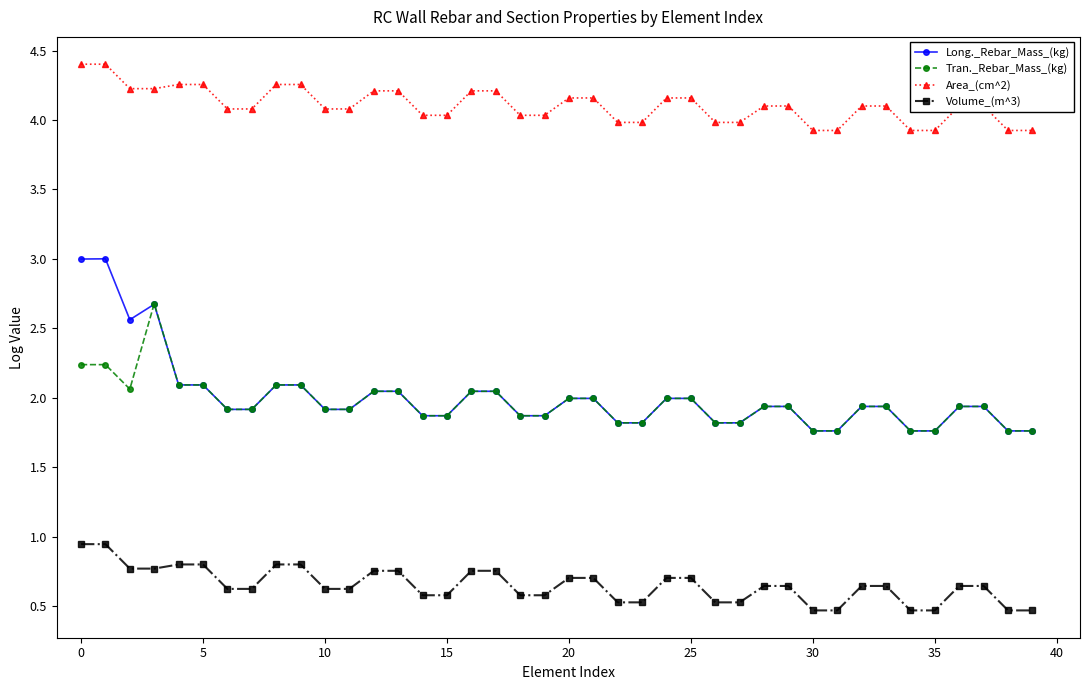

What is the maximum value shown in the chart?

4.4